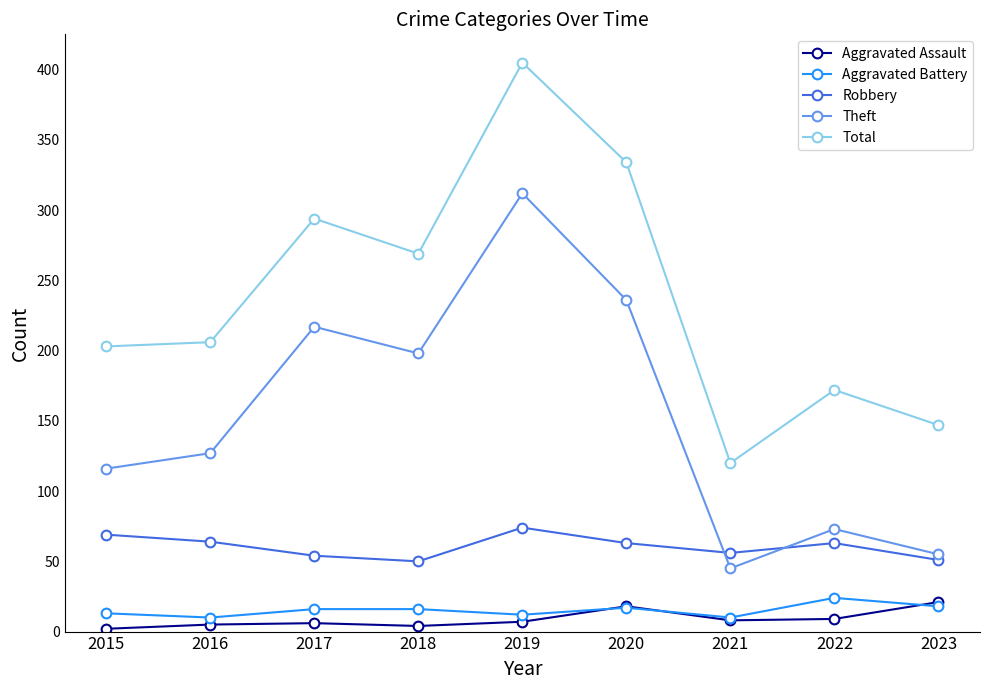

The Theft series shows 312 at 2019. True or false?

True